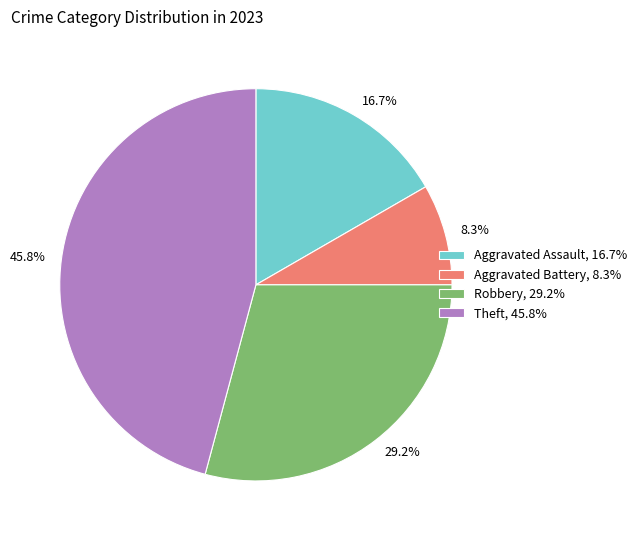

What percentage is the Aggravated Battery slice, to the nearest percent?

8%